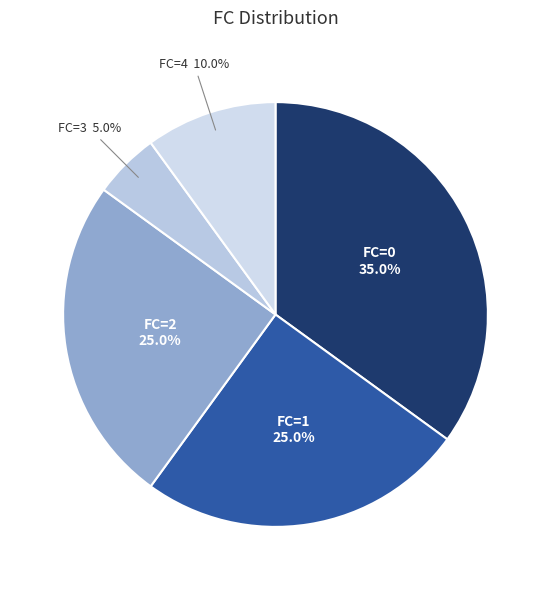

To the nearest percent, what is the average slice percentage?

20%